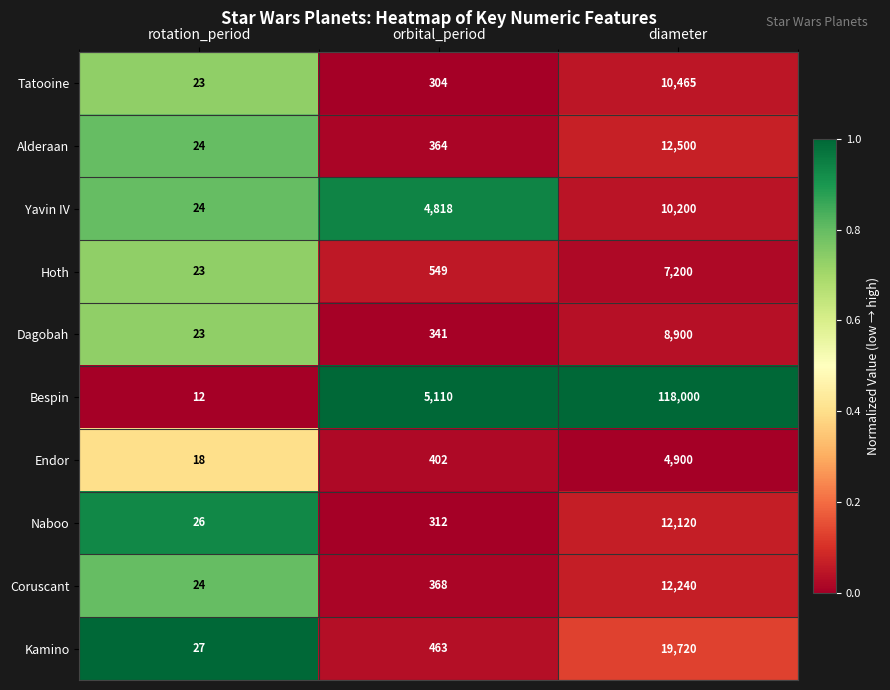

What is the total value across all series at orbital_period?

13031